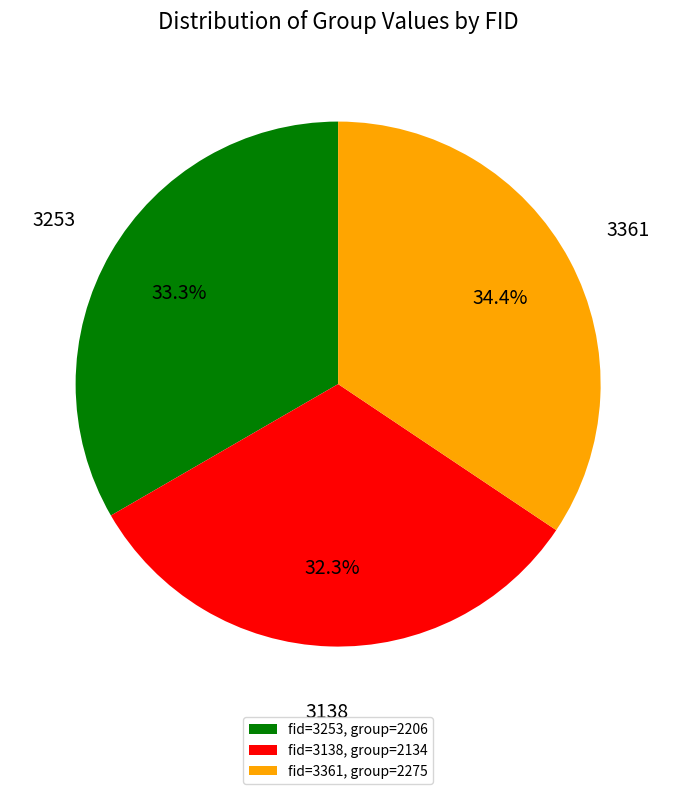

Is there any slice that represents more than half of the pie?

No